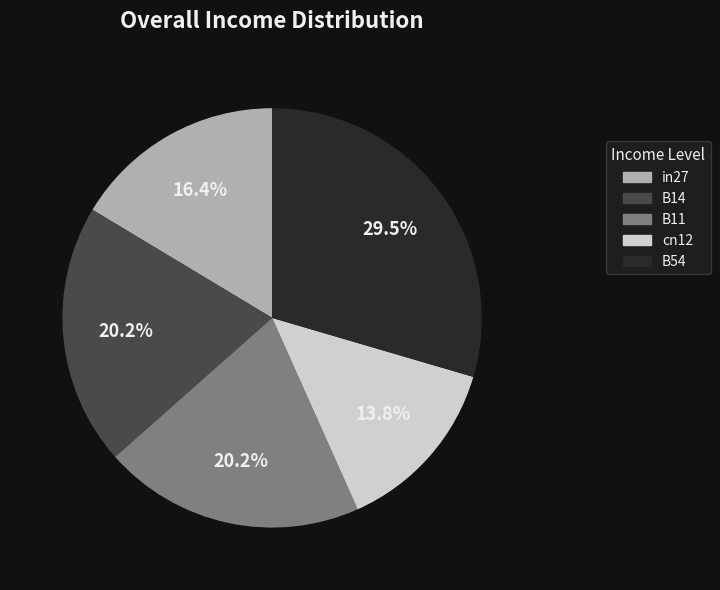

Is there a majority slice in this chart?

No